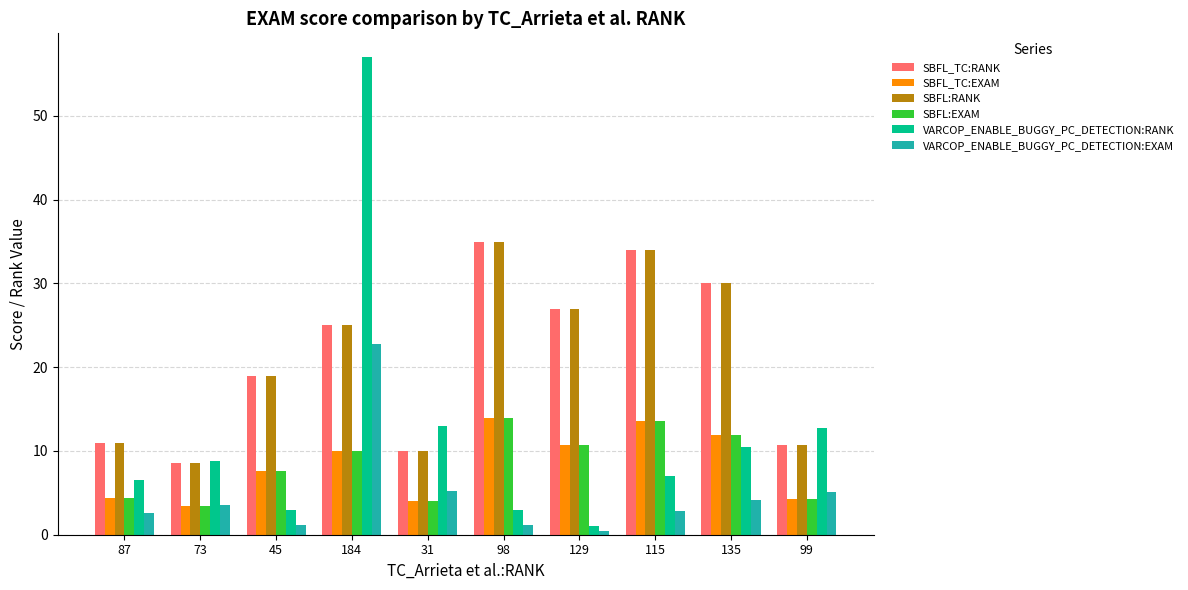

The VARCOP_ENABLE_BUGGY_PC_DETECTION:RANK series shows 57.0 at 184. True or false?

True